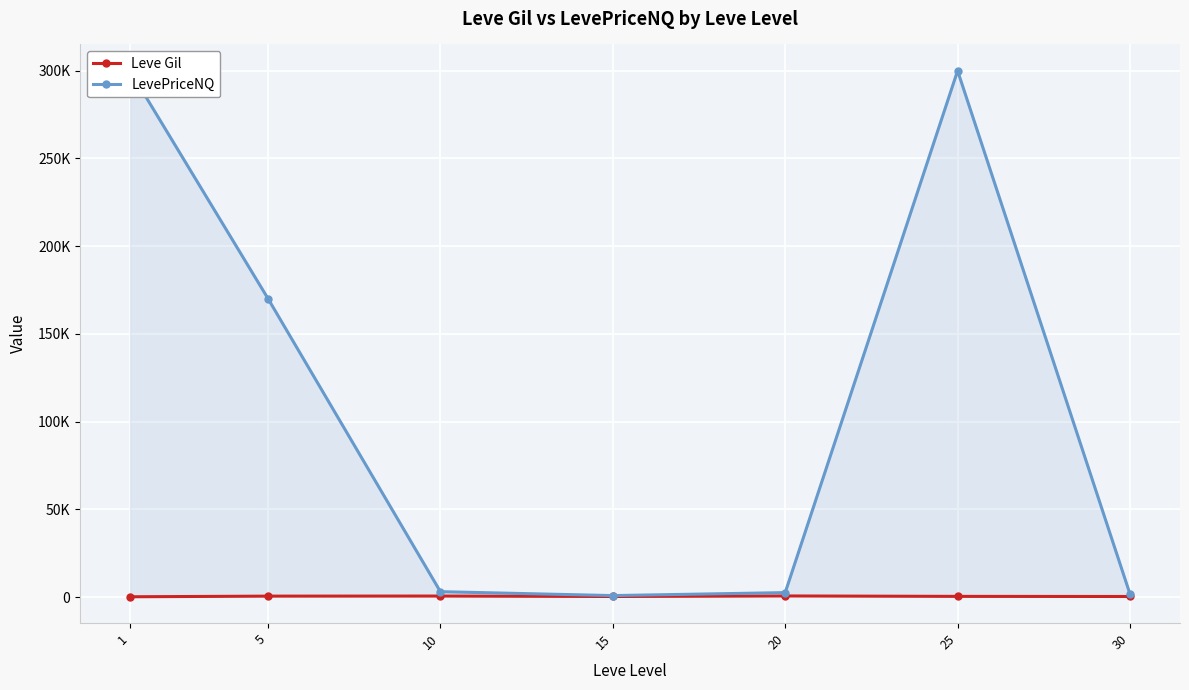

Which series has the largest total across all categories?

LevePriceNQ